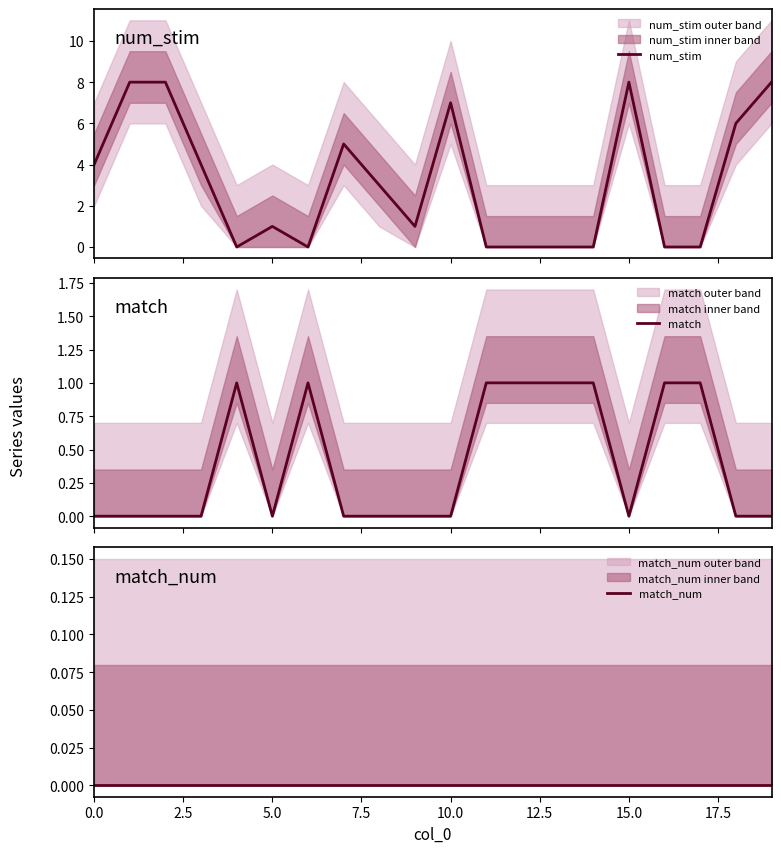

What is the sum of all match values?

8